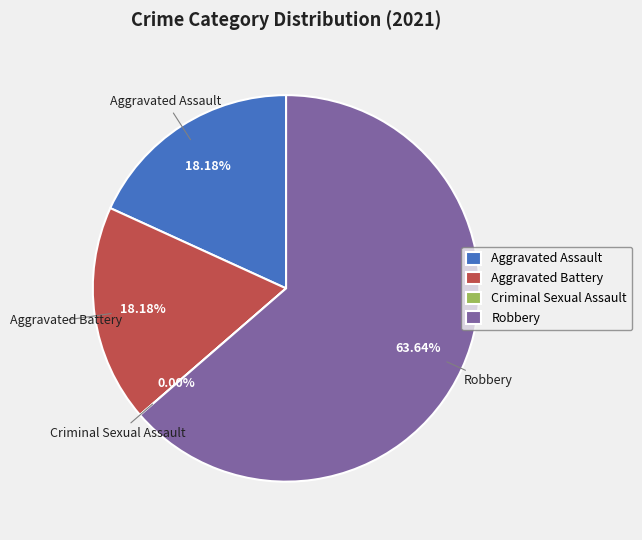

To the nearest percent, what percentage of the pie is Robbery?

64%